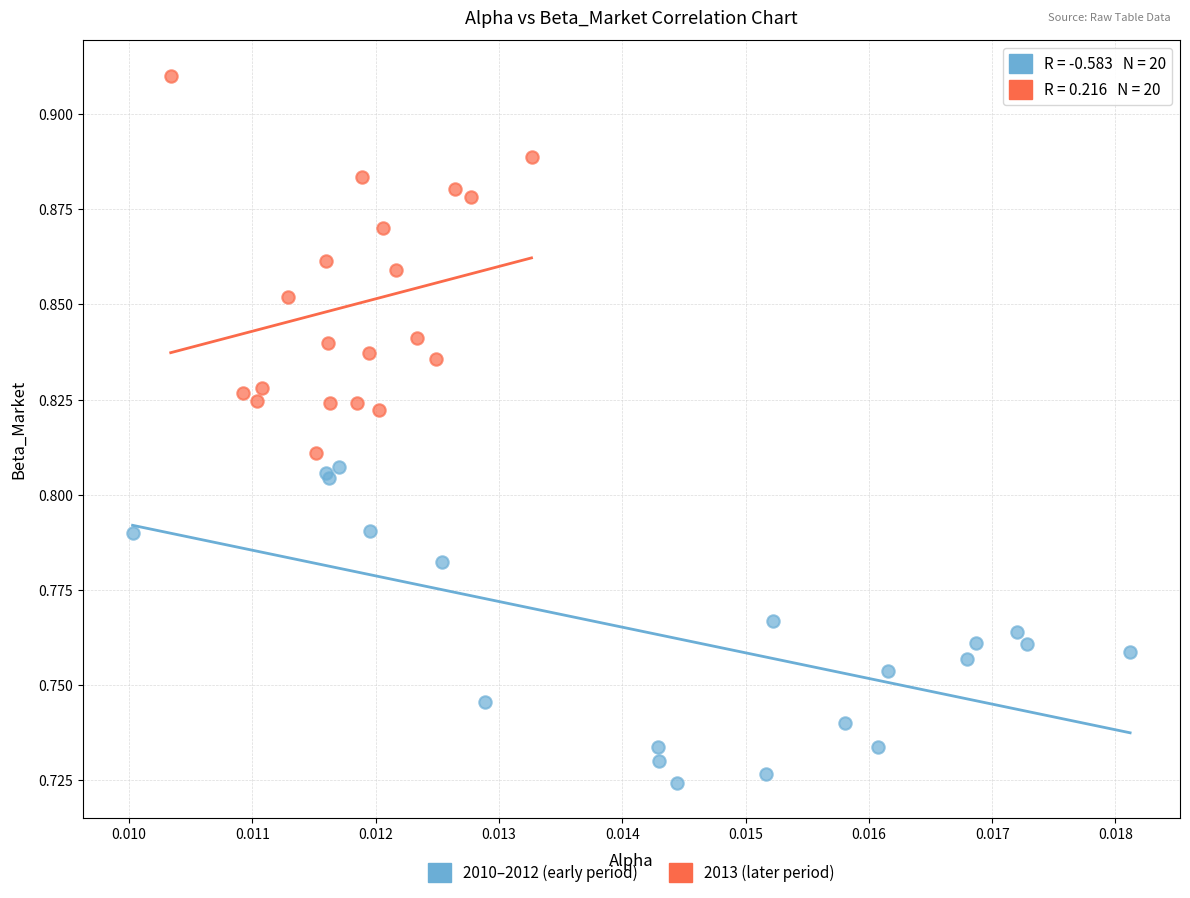

Which series contains the highest Y value?

2013 (later period)